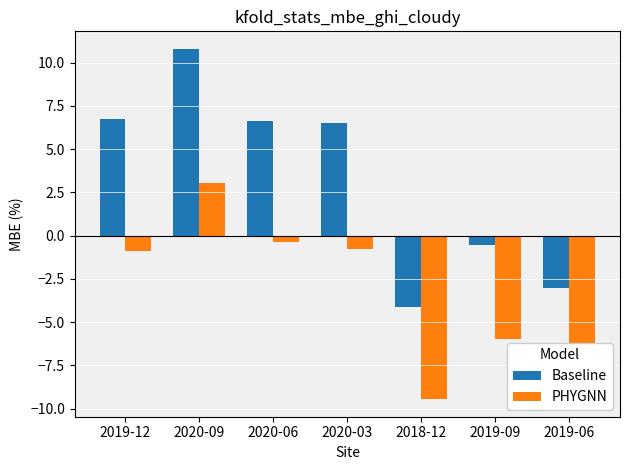

What is the spread (max minus min) of values at 2020-03?

7.3